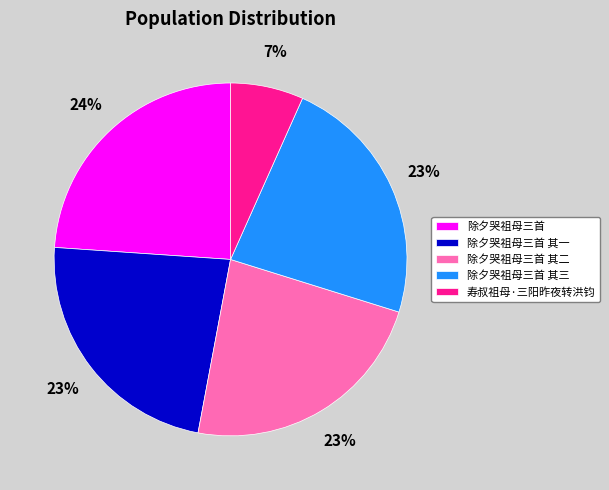

To the nearest percent, what is the combined percentage of 除夕哭祖母三首 其一 and 除夕哭祖母三首 其三?

46%